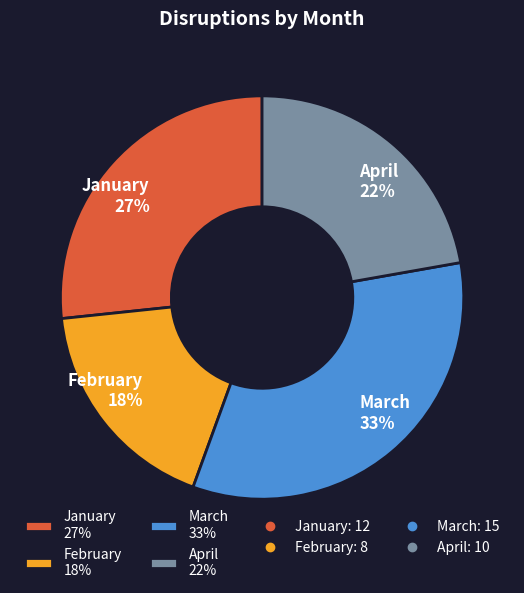

What percentage is the March slice, to the nearest percent?

33%